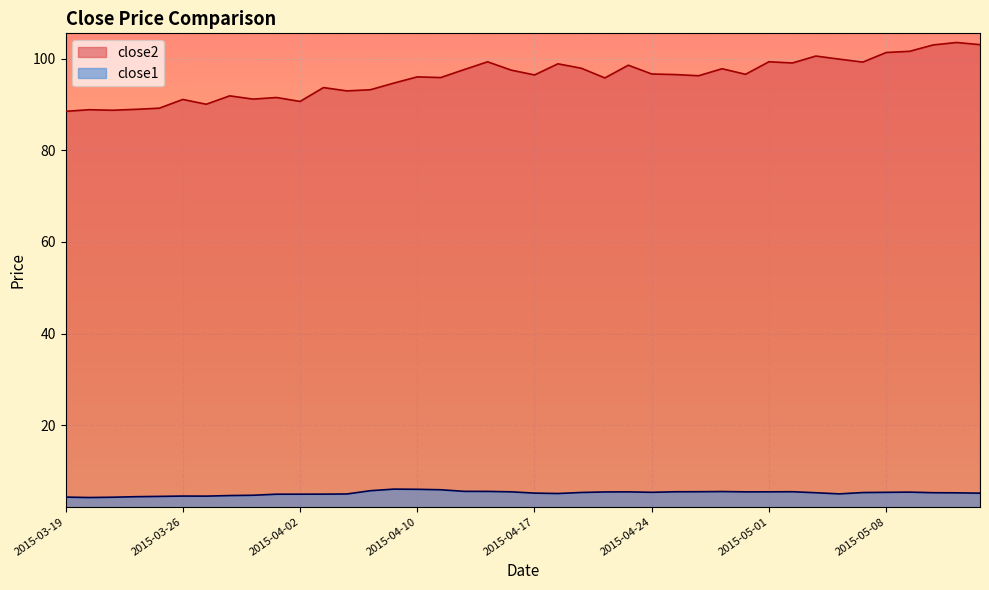

Which category has the lowest value across all series?

2015-03-20